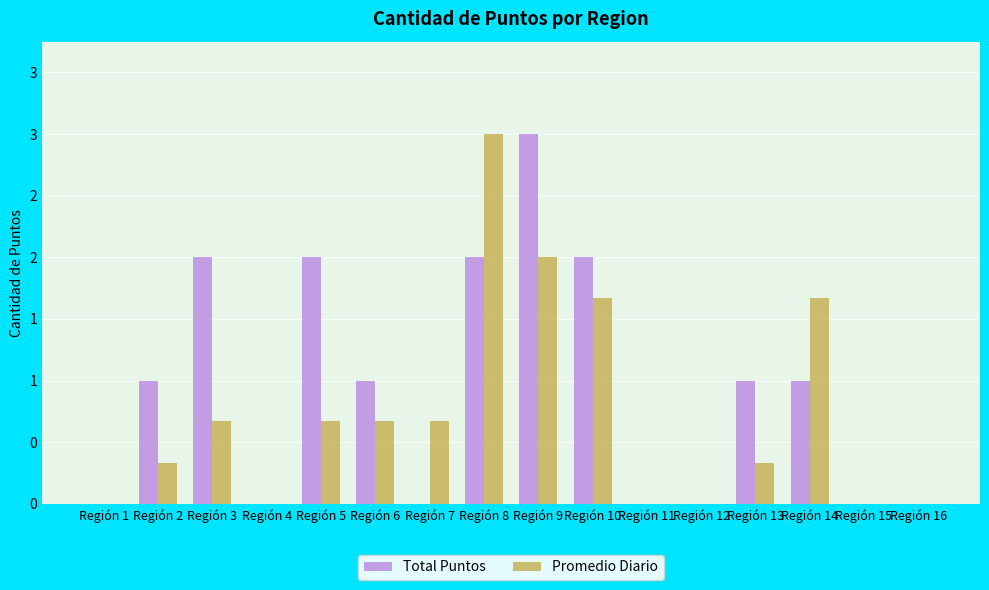

What is the difference between the maximum and minimum values in the Total Puntos series?

3.0